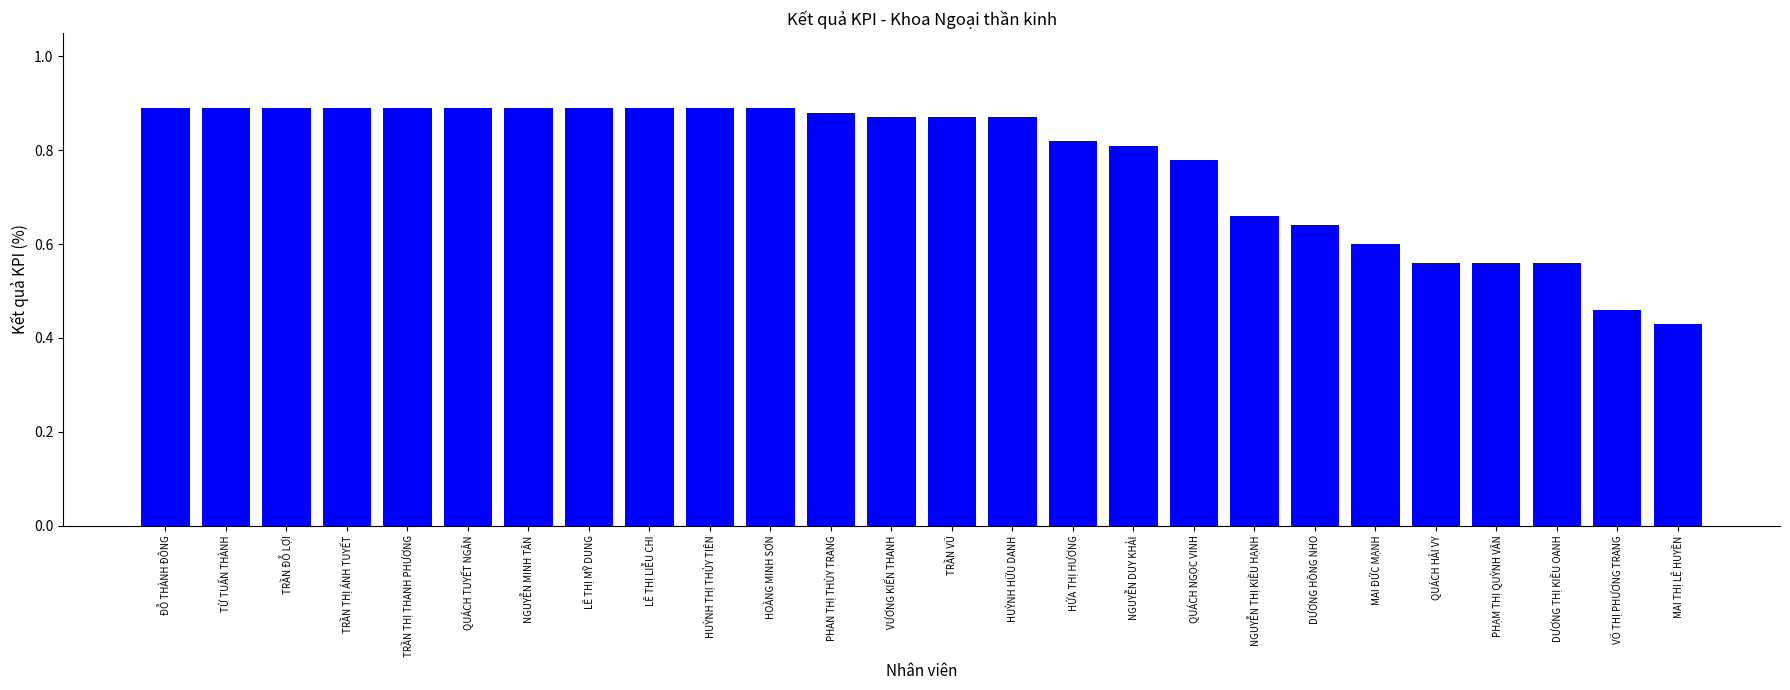

Is it true that the value at PHAN THỊ THÙY TRANG is 0.3?

False